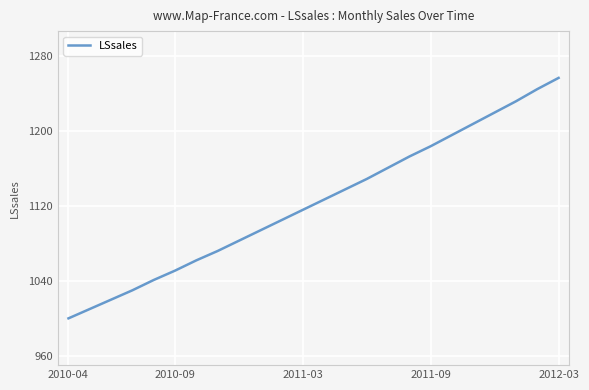

Reading right to left, list all the values displayed in this chart.

1257	1245	1232	1220	1208	1196	1184	1173	1161	1149	1138	1127	1116	1105	1094	1083	1072	1062	1051	1041	1030	1020	1010	1000